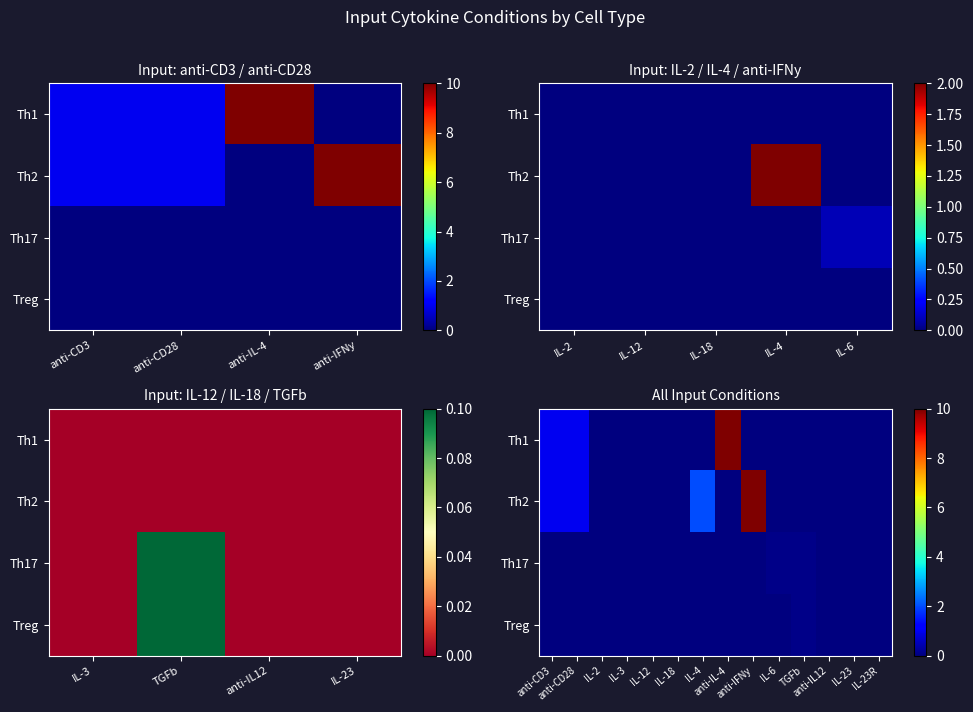

How many data points does each series have?

14